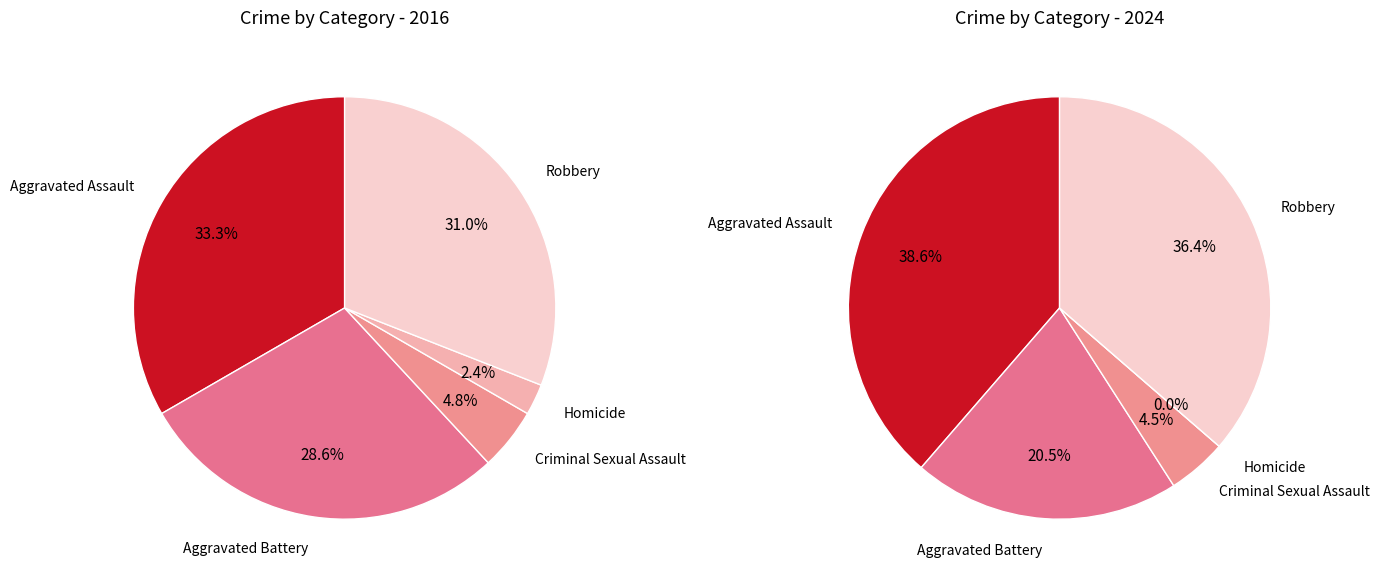

Does any single category account for the majority?

No